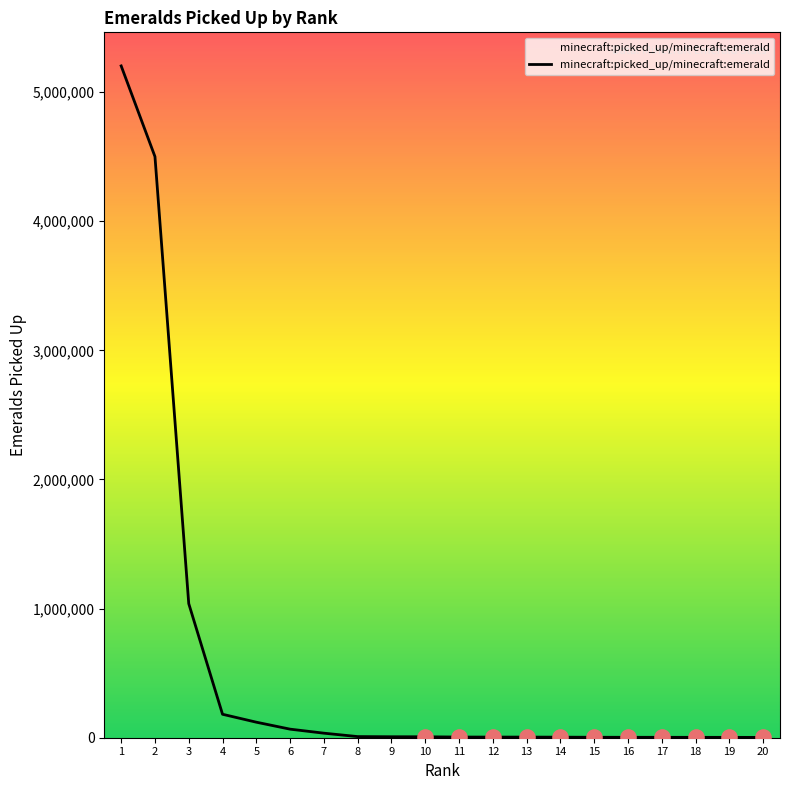

What is the change in value from 12 to 20?

-2408